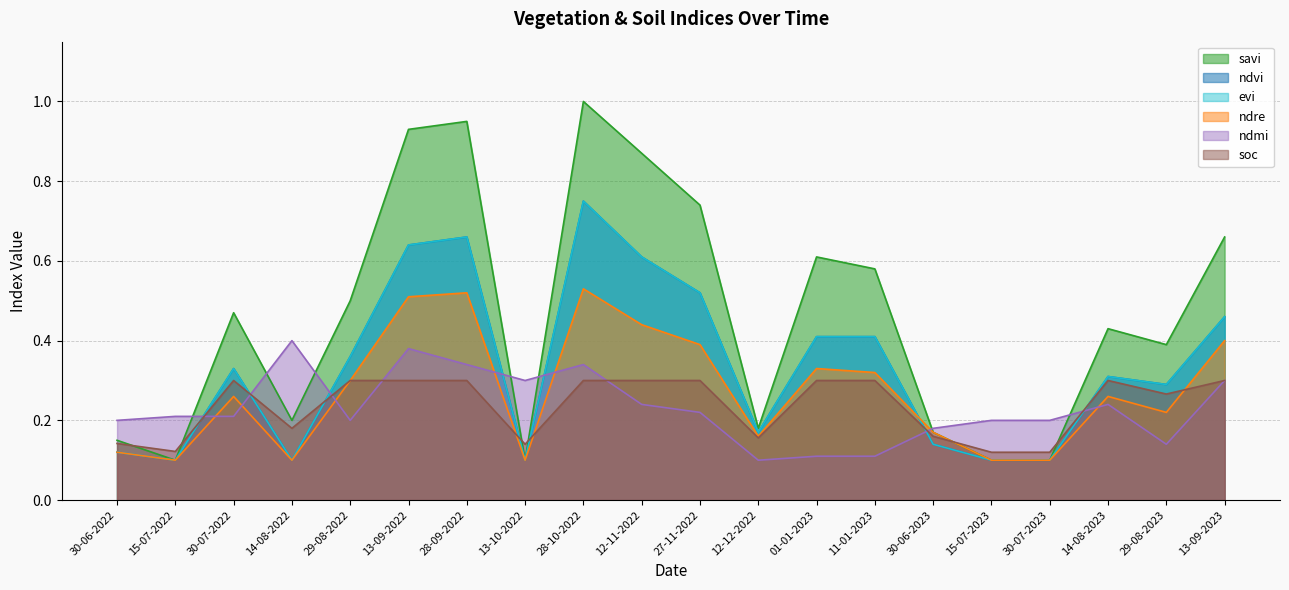

Which category has the highest value in the soc series?

30-07-2022